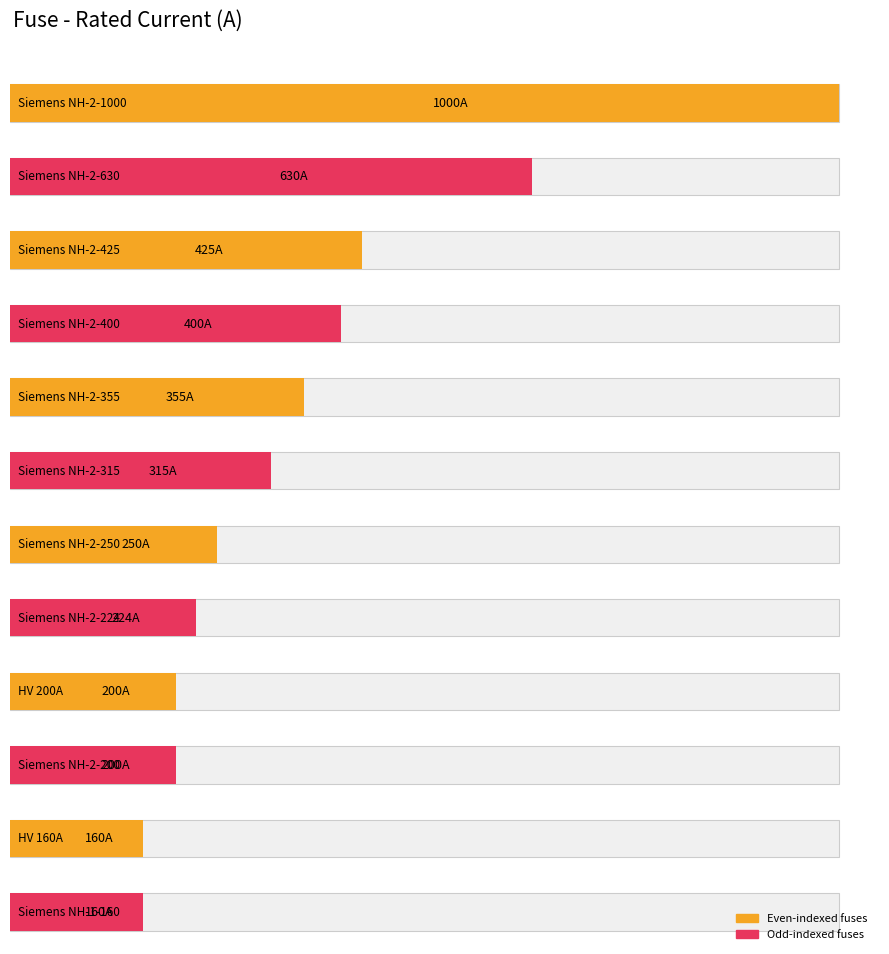

Are the bars grouped side by side (vs. stacked)?

No